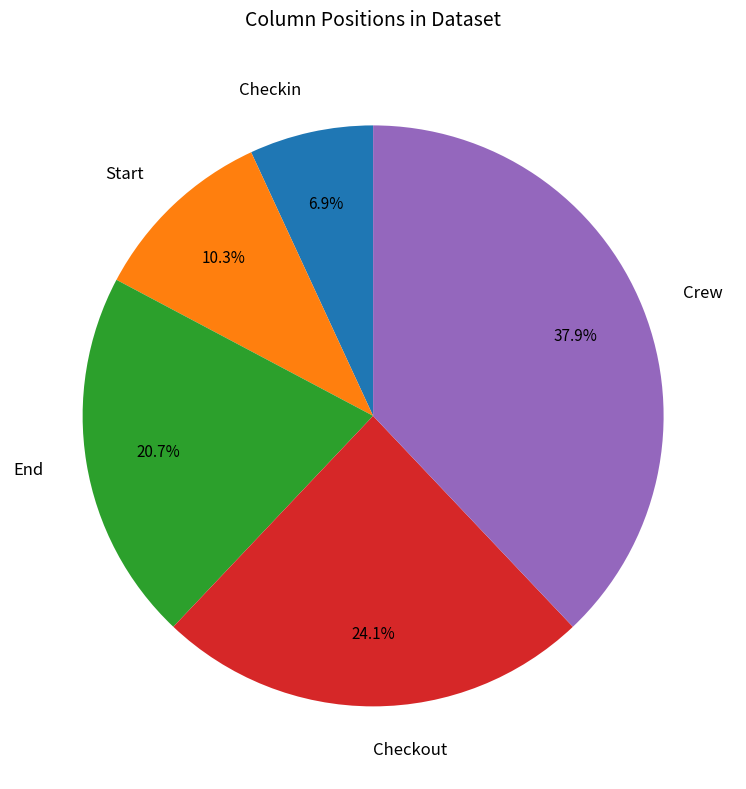

The End slice represents 21% of the pie. True or false?

True